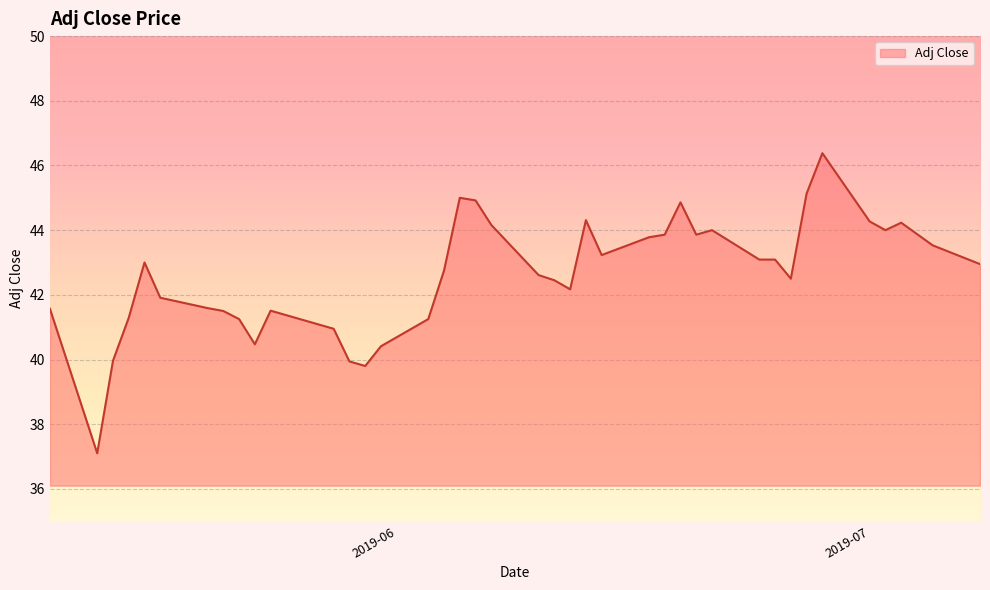

What is the difference between the maximum and minimum values?

9.3